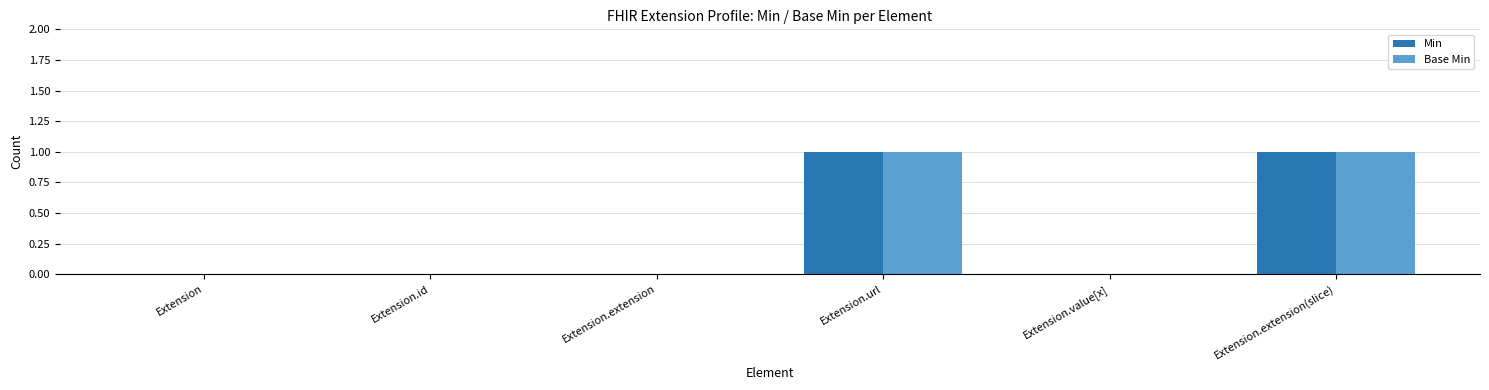

The Base Min series shows -1 at Extension.id. True or false?

False